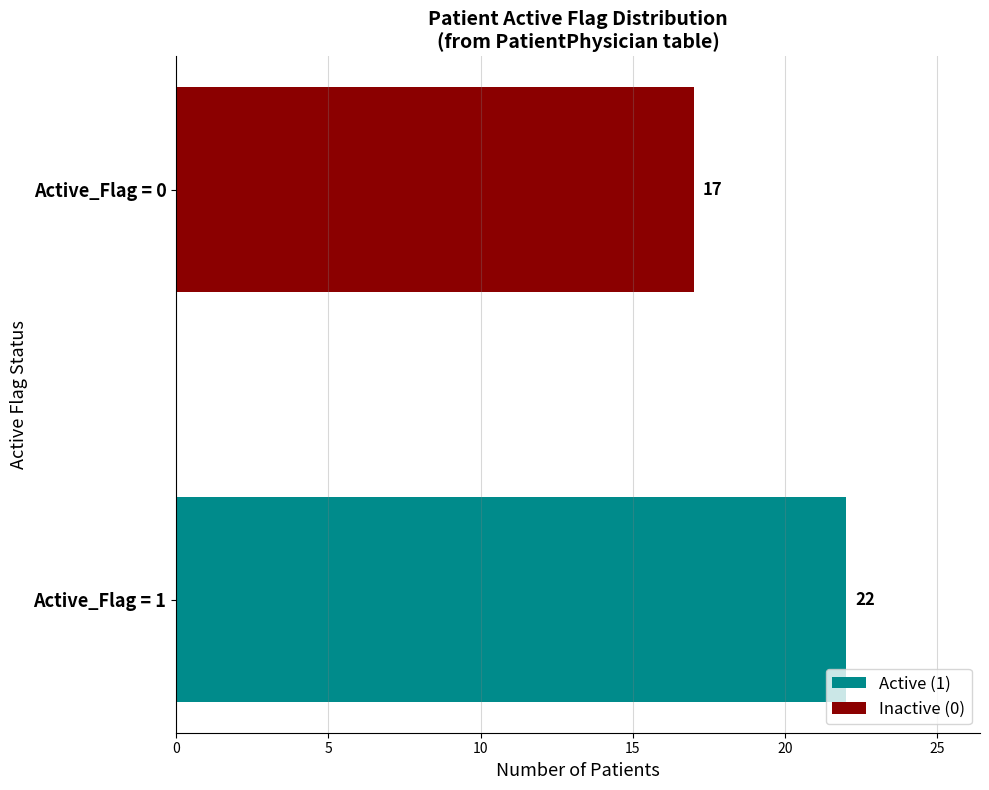

List the series in order of their peak value, highest first.

Active (1), Inactive (0)